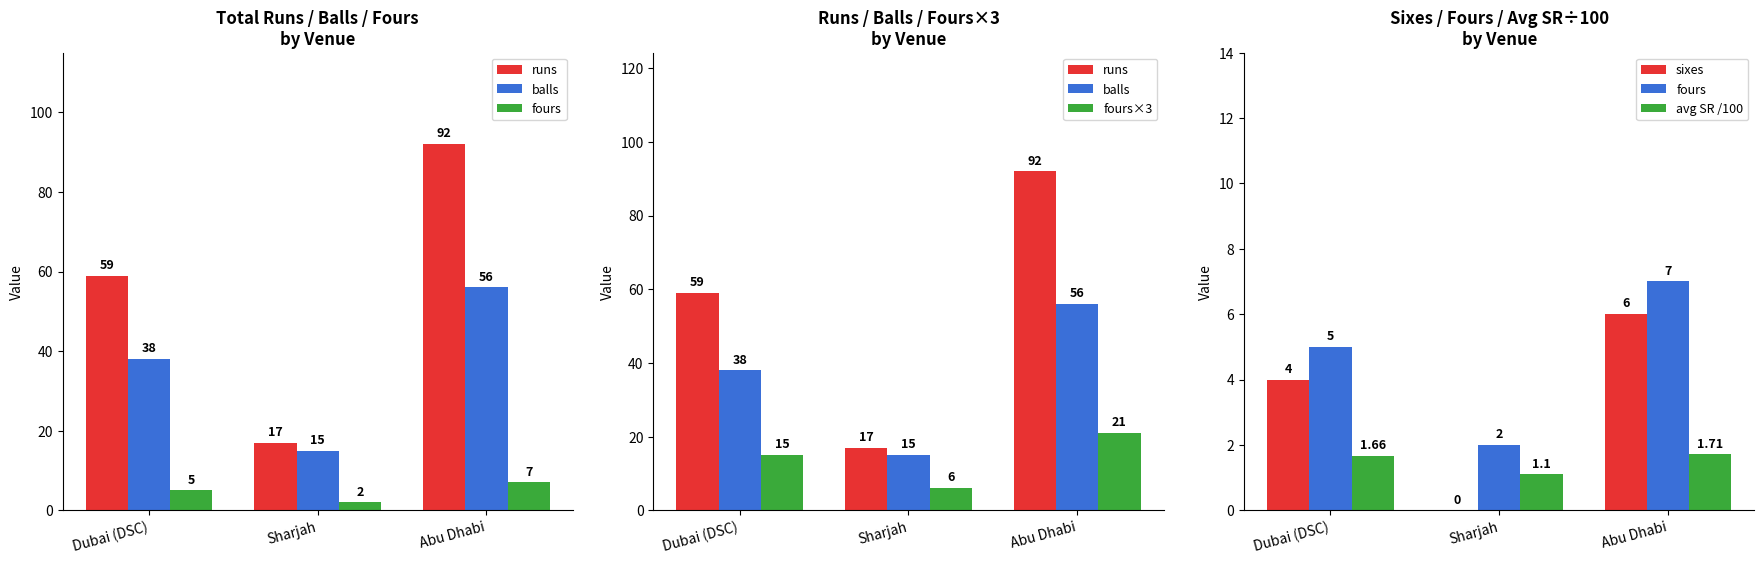

How many sixes values are between 0 and 6?

3